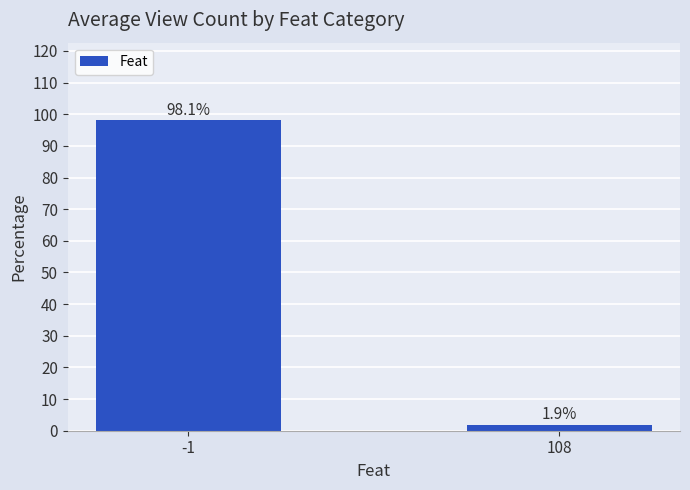

What is the ratio of the value at -1 to the value at 108?

51.6